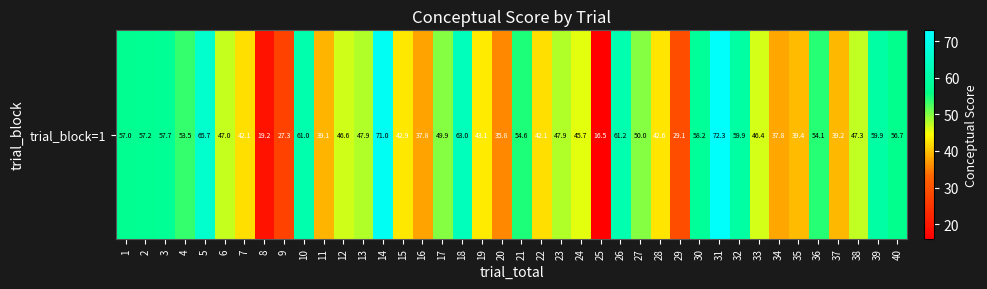

Is it true that the value at 6 is 47.0?

True